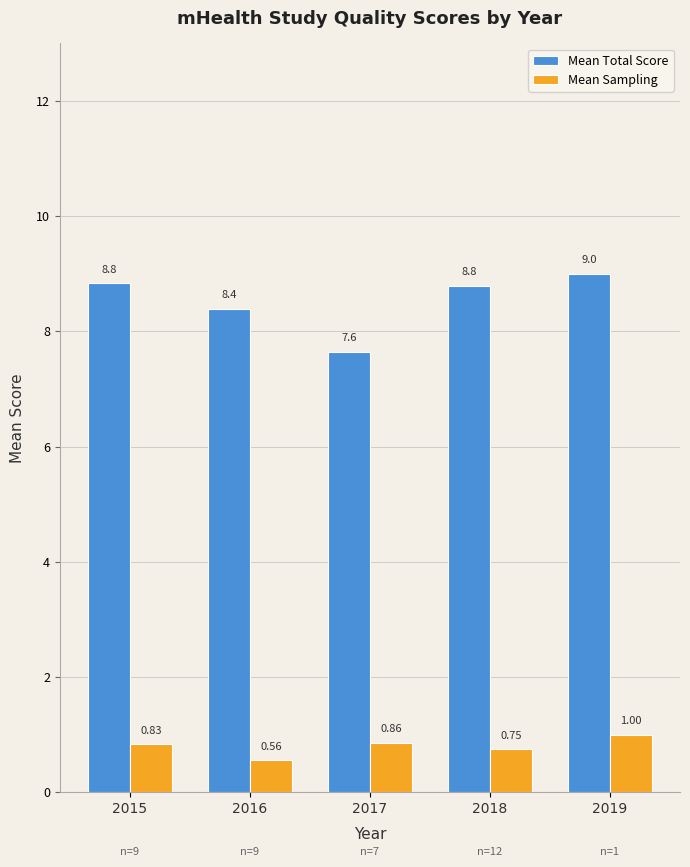

At which label does Mean Sampling reach its peak?

2019